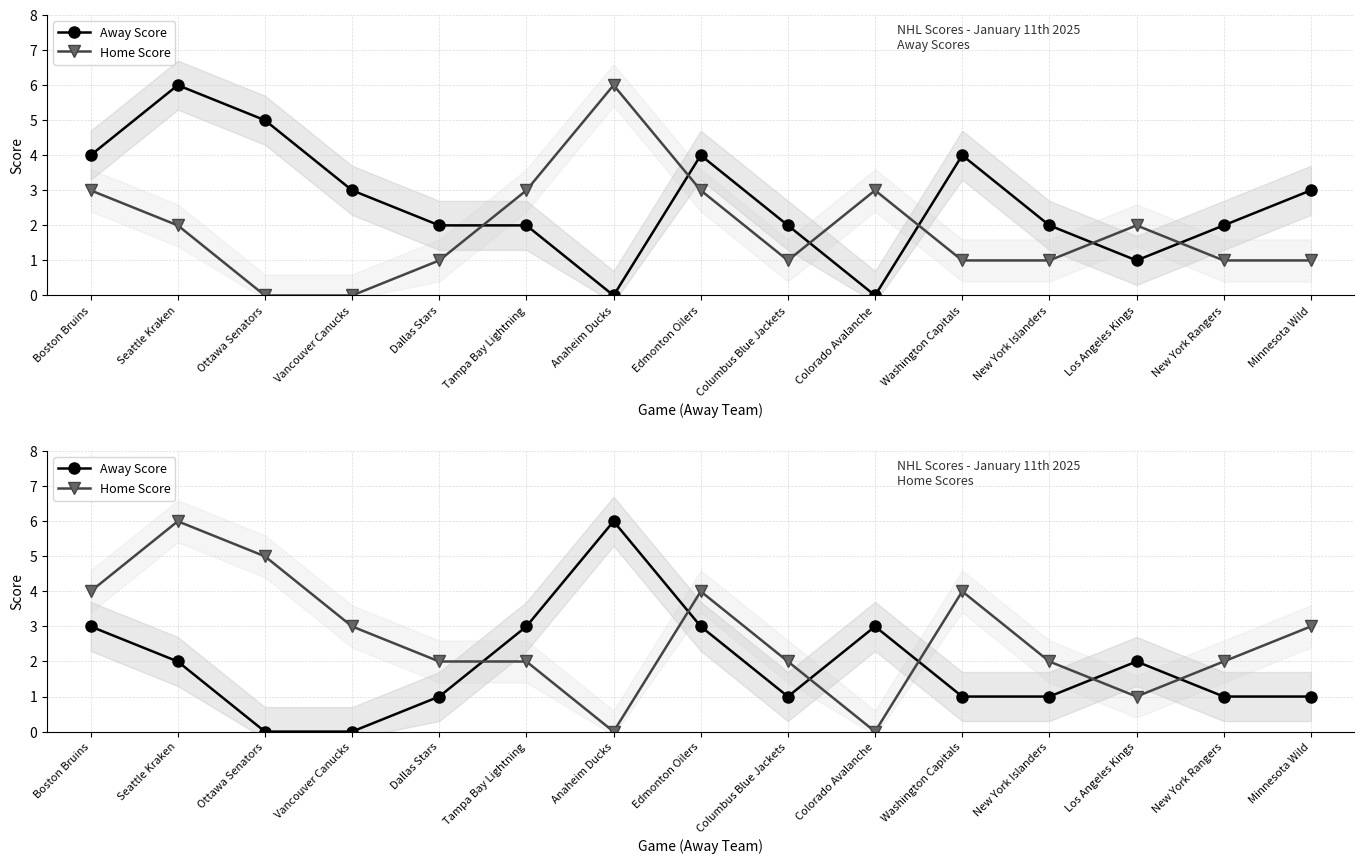

At which label does Home Score first exceed 2?

Boston Bruins